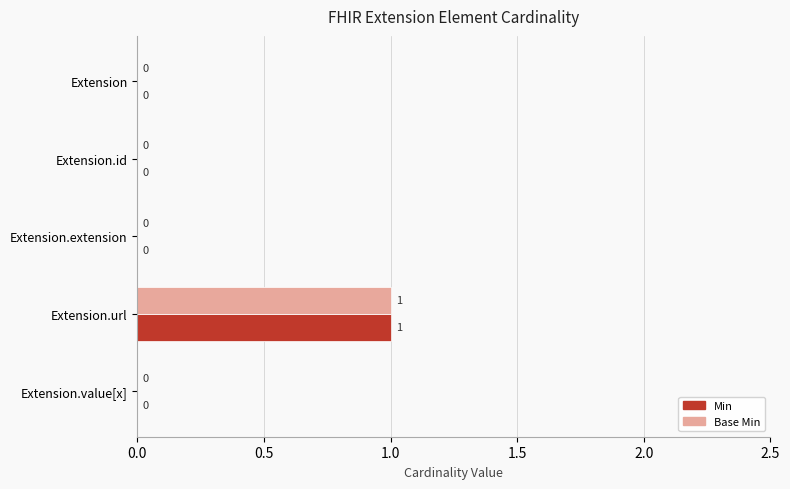

How many values in Base Min are above zero?

1